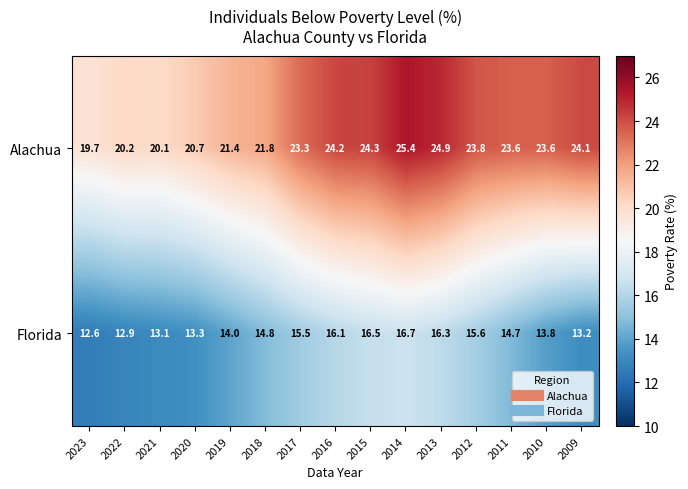

At how many categories does at least one series exceed 13?

15